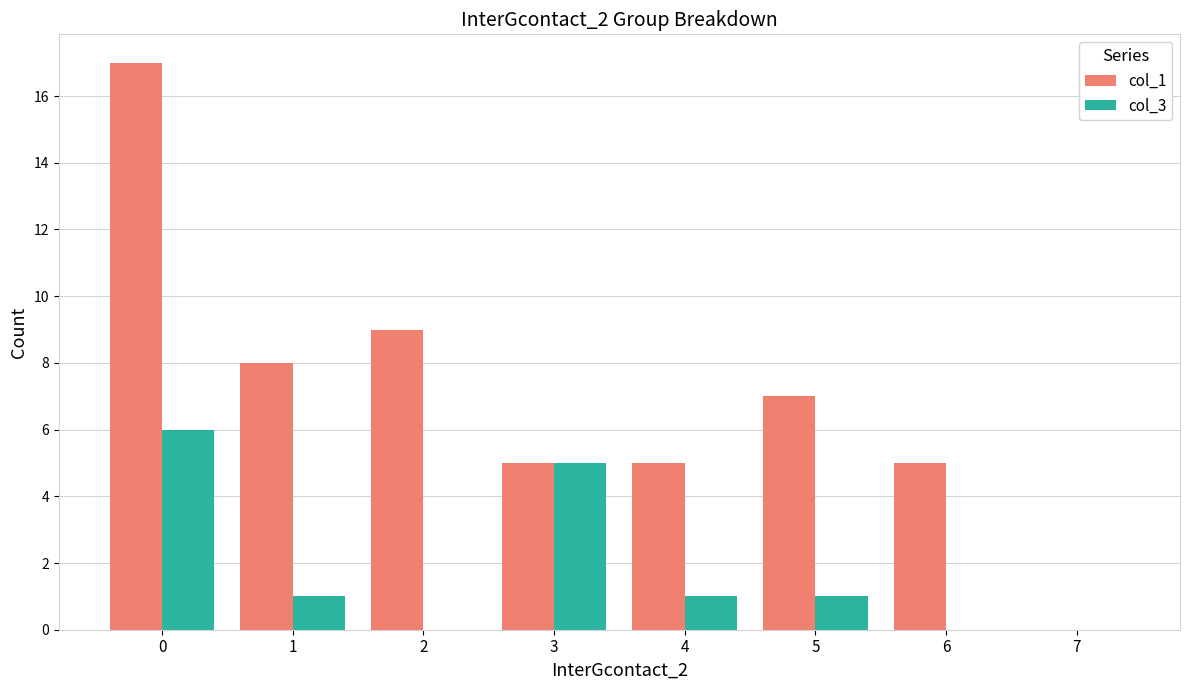

Reading left to right, transcribe all the data shown in this chart.

col_1: 17	8	9	5	5	7	5	0
col_3: 6	1	0	5	1	1	0	0